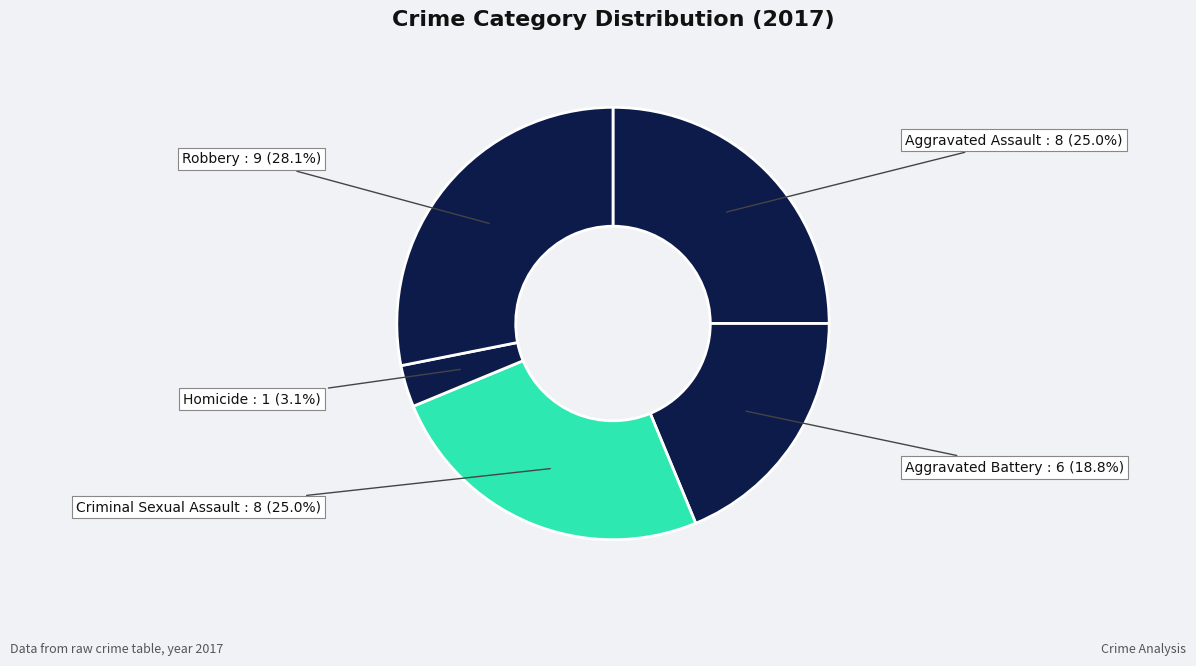

How many segments does this pie chart have?

5